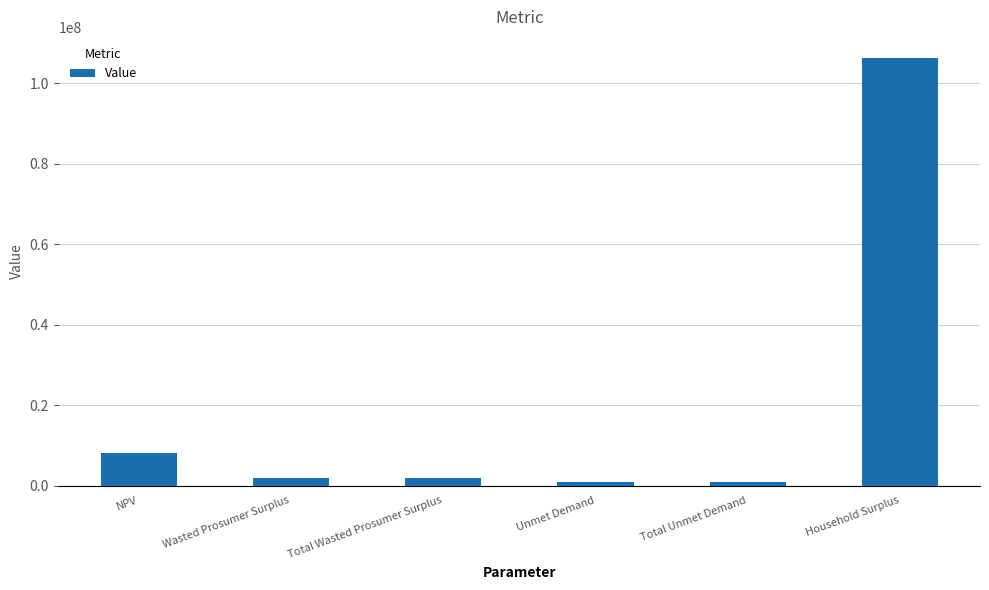

Reading right to left, extract all data points from this chart.

Household Surplus=106232820.3	Total Unmet Demand=974710.6	Unmet Demand=974710.6	Total Wasted Prosumer Surplus=1797087.8	Wasted Prosumer Surplus=1797087.8	NPV=8119615.6